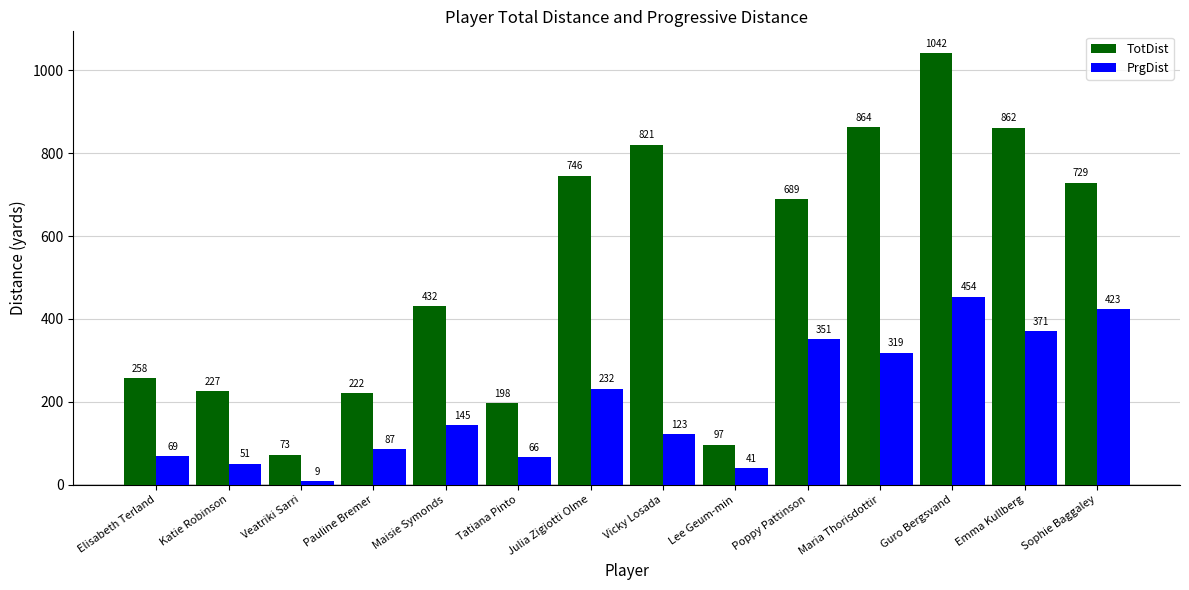

Where is PrgDist nearest to the value 231?

Julia Zigiotti Olme